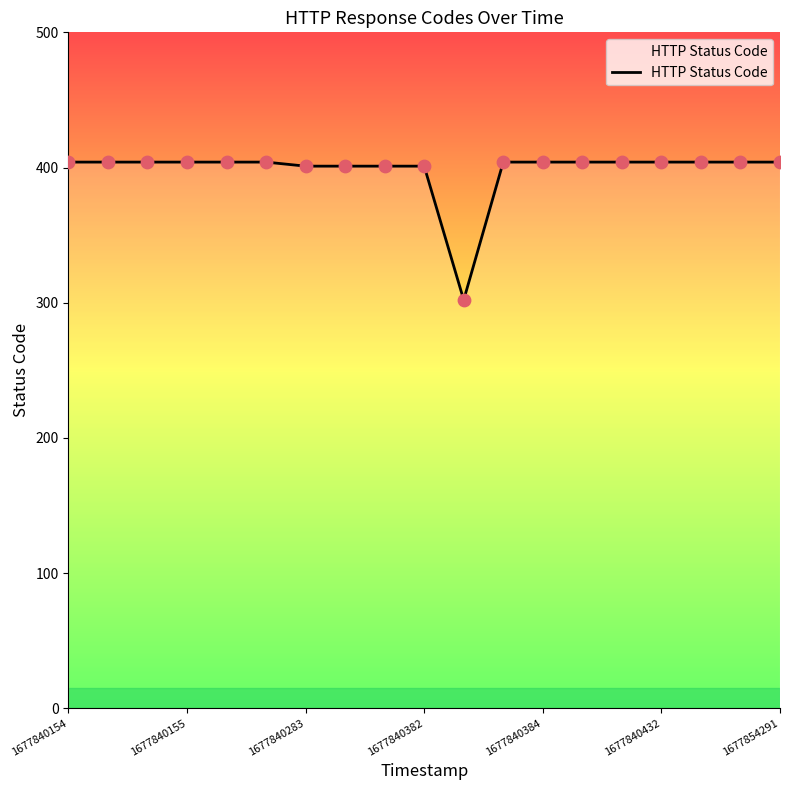

What is the greatest value displayed?

404